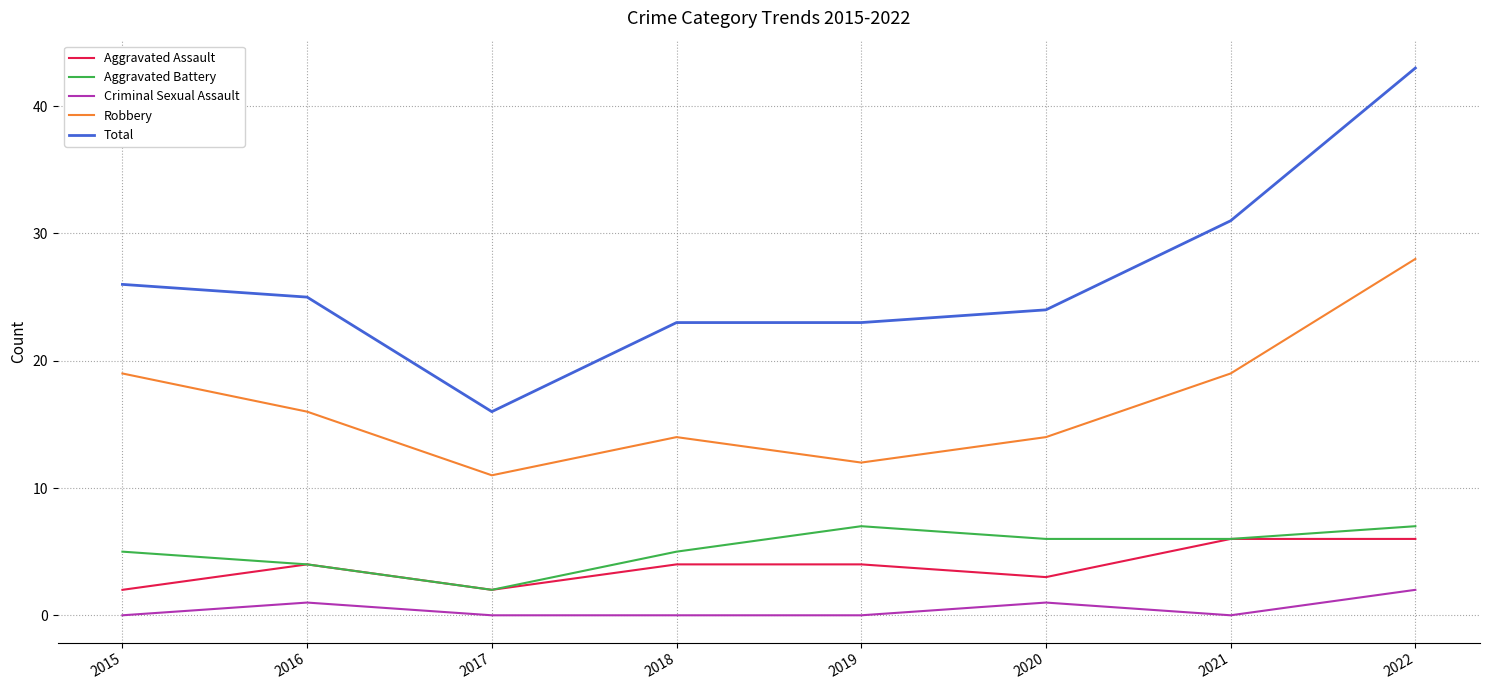

Reading left to right, transcribe all the data shown in this chart.

Aggravated Assault: 2015=2	2016=4	2017=2	2018=4	2019=4	2020=3	2021=6	2022=6
Aggravated Battery: 2015=5	2016=4	2017=2	2018=5	2019=7	2020=6	2021=6	2022=7
Criminal Sexual Assault: 2015=0	2016=1	2017=0	2018=0	2019=0	2020=1	2021=0	2022=2
Robbery: 2015=19	2016=16	2017=11	2018=14	2019=12	2020=14	2021=19	2022=28
Total: 2015=26	2016=25	2017=16	2018=23	2019=23	2020=24	2021=31	2022=43